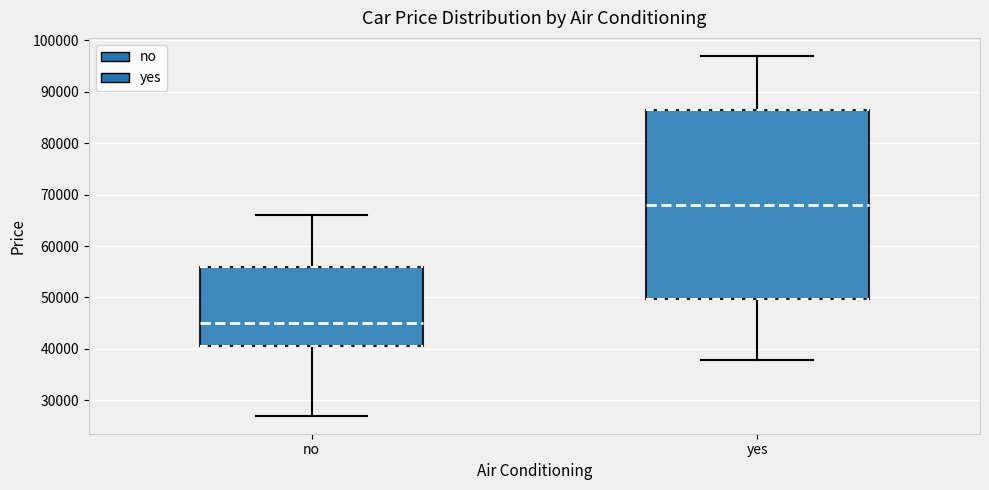

Reading left to right, read every box against the y-axis: the position of its median line, the range the box covers, and the ends of its whiskers. The values are not printed on the chart, so give them approximately, as read against the axis.

no: median 45000, box 41000 to 56000, whiskers 27000 to 66000
yes: median 68000, box 50000 to 87000, whiskers 38000 to 97000